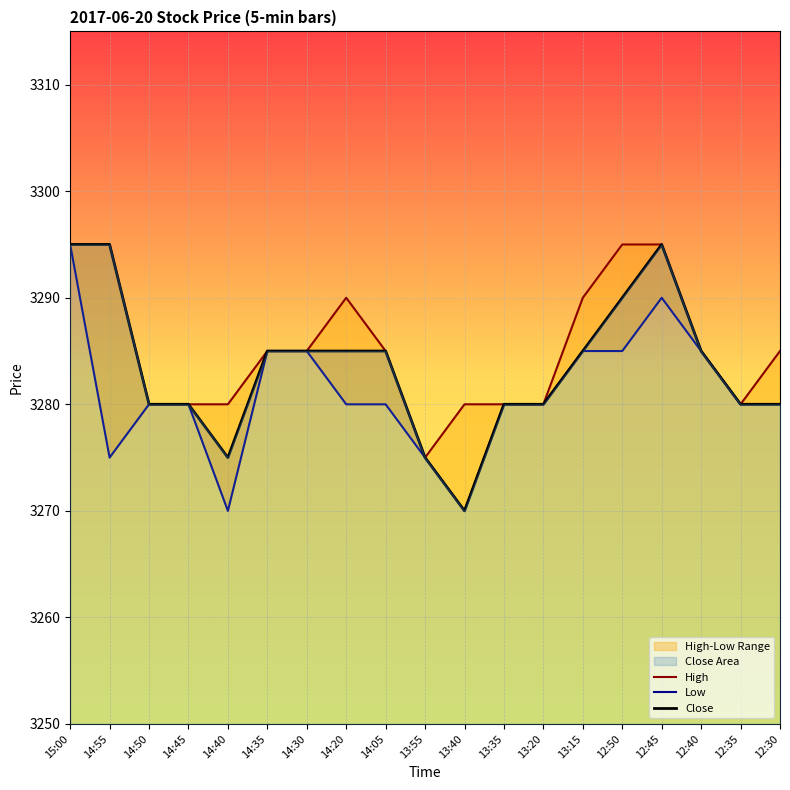

What is the label of the 8th point from the right?

13:35